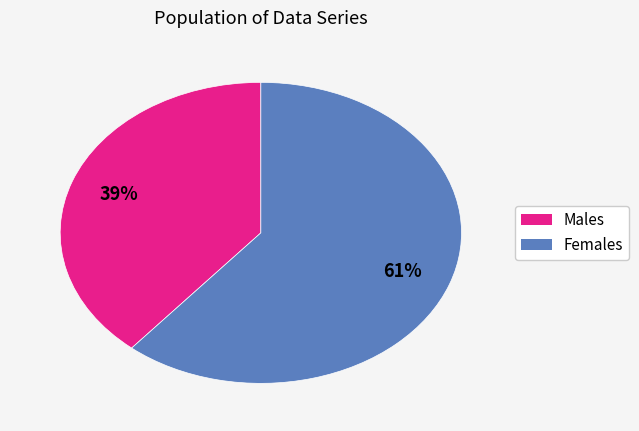

To the nearest percent, what is the average slice percentage?

50%